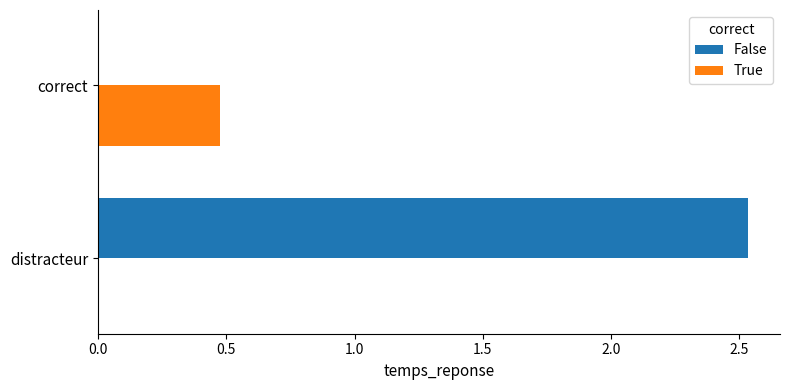

Is the value of True at correct greater than the value of False at distracteur?

No